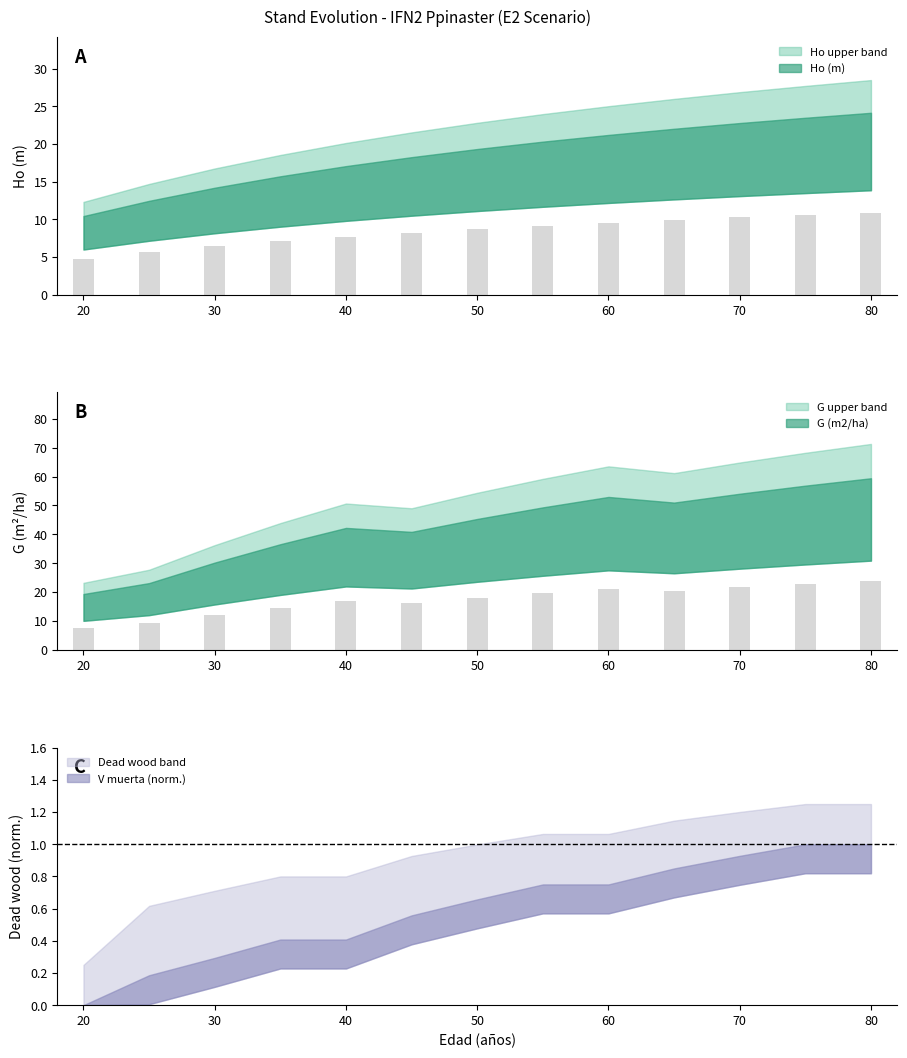

At which label does Ho (m) first exceed 8?

45